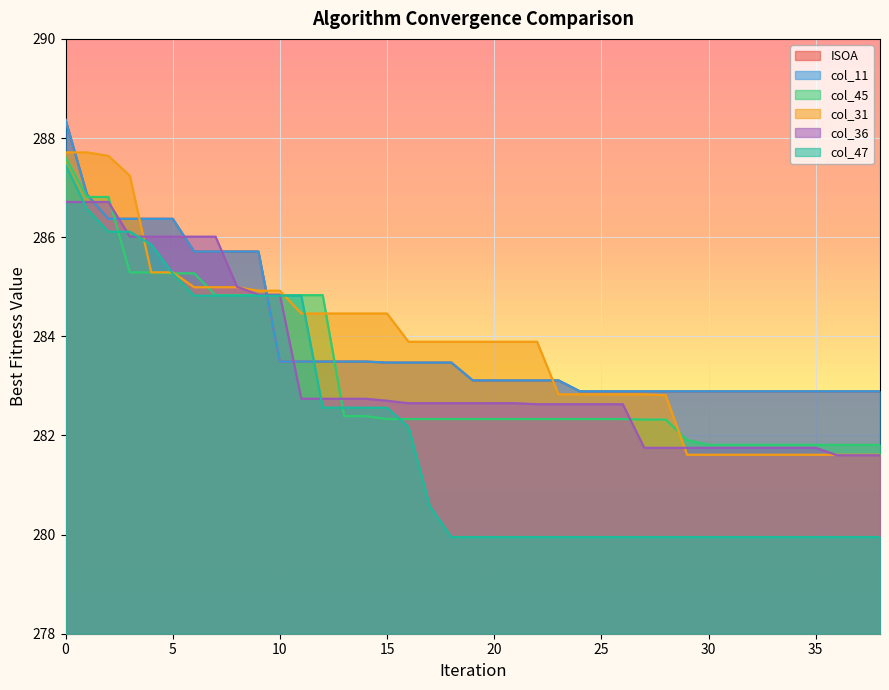

Which series ends up on top after the final intersection of ISOA and col_31 (MWOA)?

ISOA